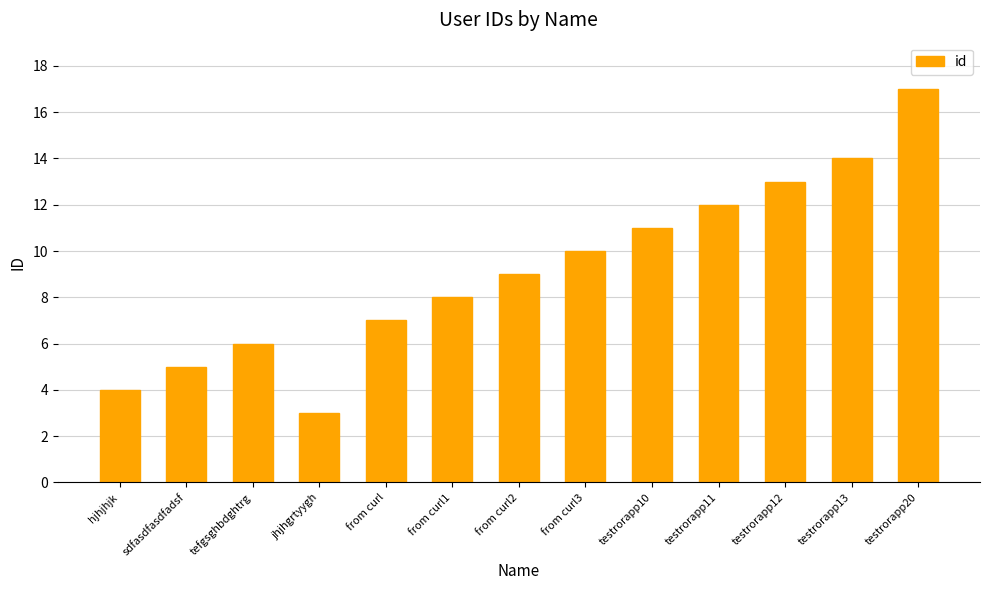

What is the maximum value shown in the chart?

17